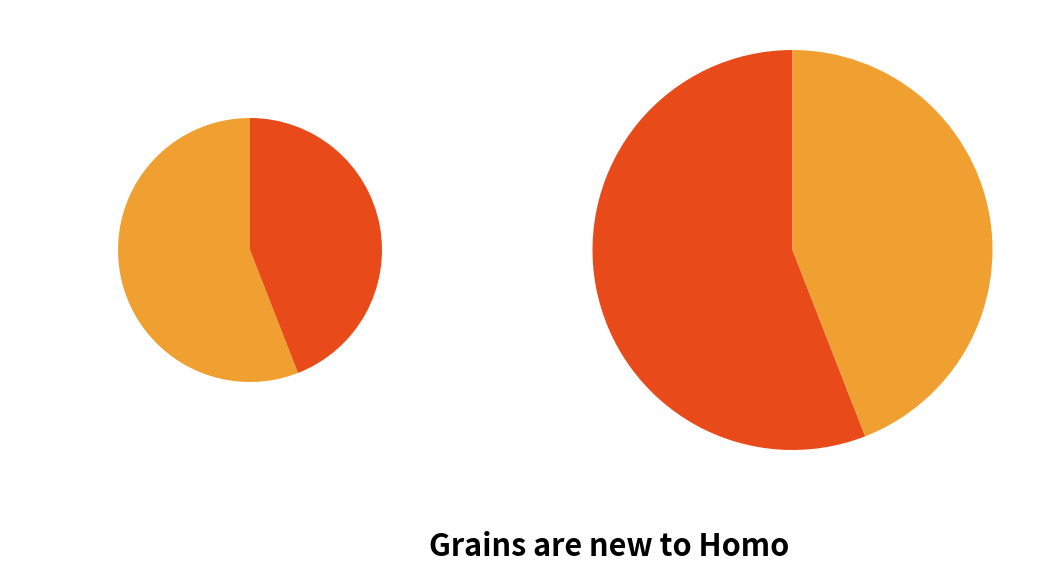

How many slices are in this pie chart?

2